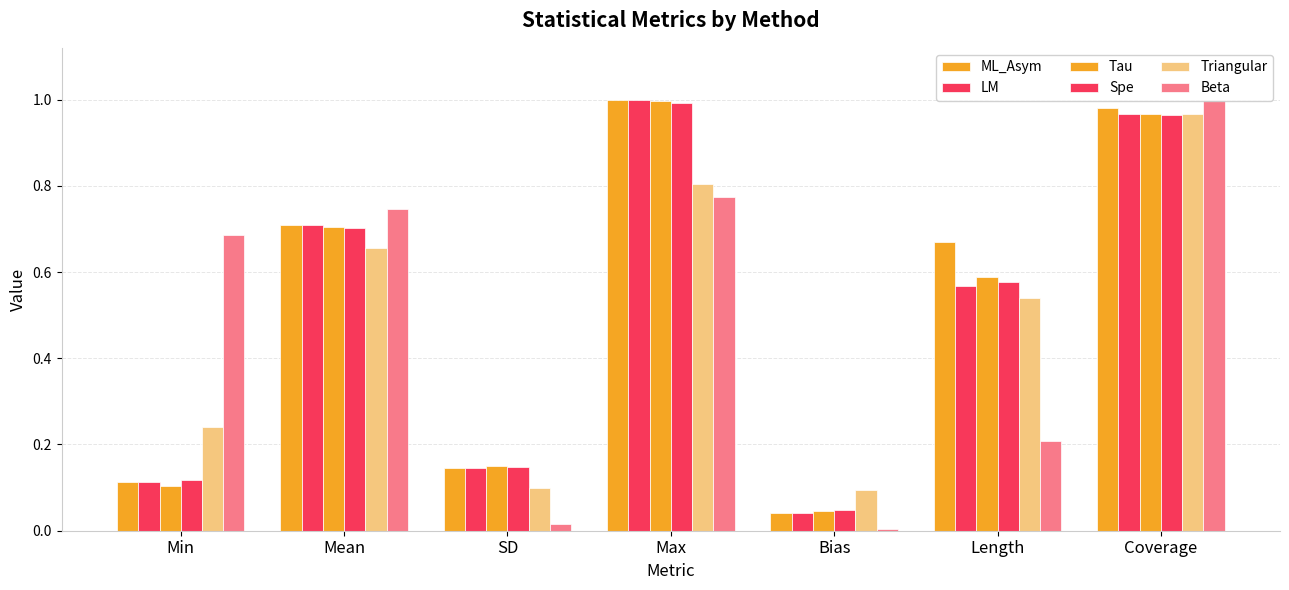

What is the sum of all Beta values?

3.4